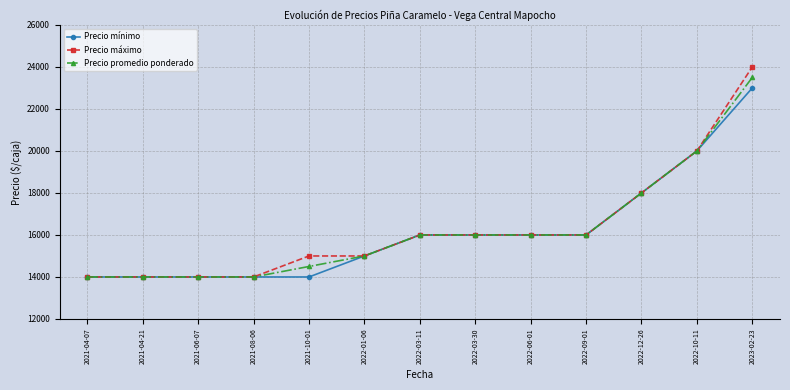

What is the approximate value of Precio mínimo at 2022-12-26?

18000